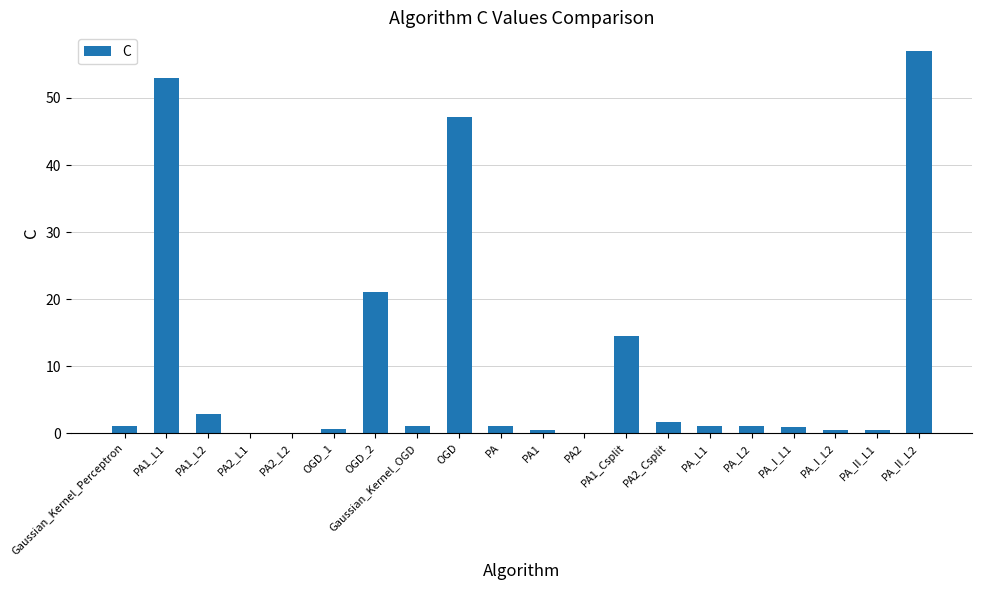

What is the greatest value displayed?

56.9